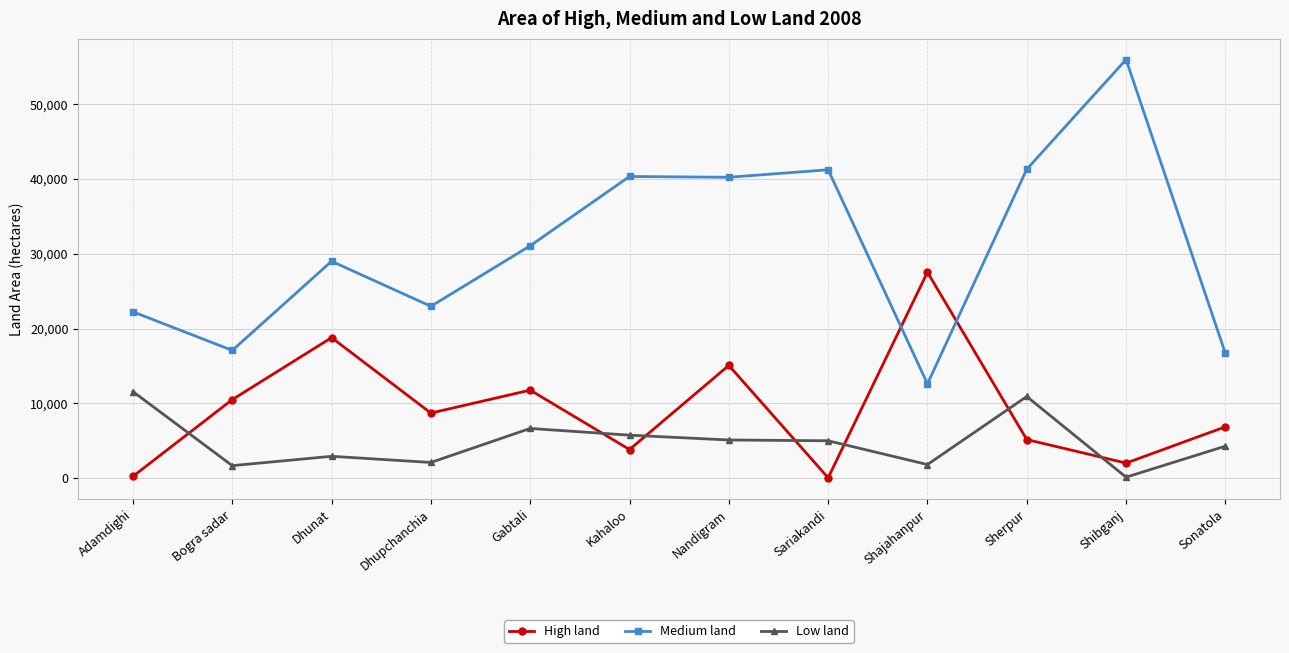

Which series has the largest total across all categories?

Medium land